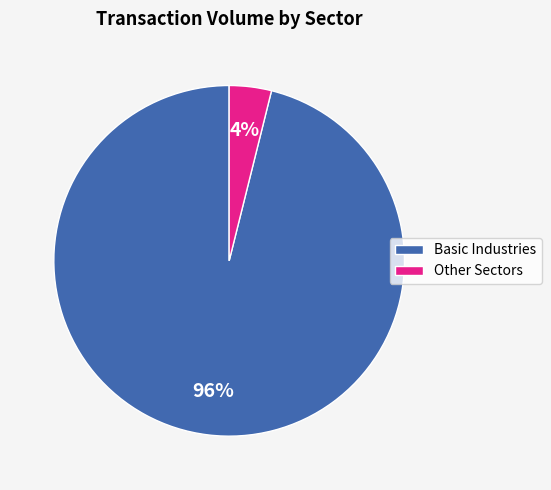

Count the number of slices in the pie.

2